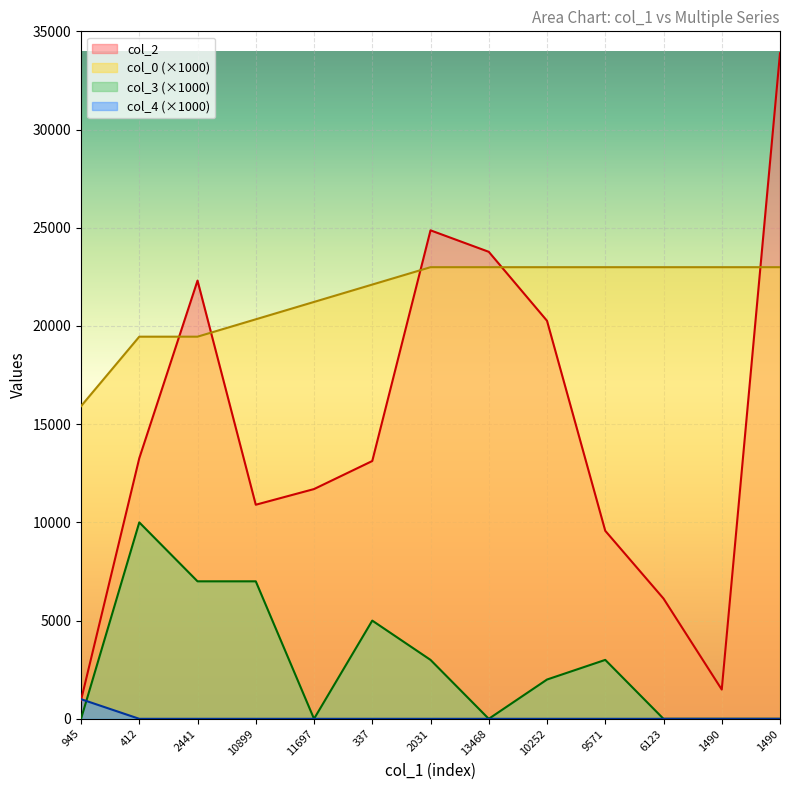

Where is the first local maximum for col_3?

412